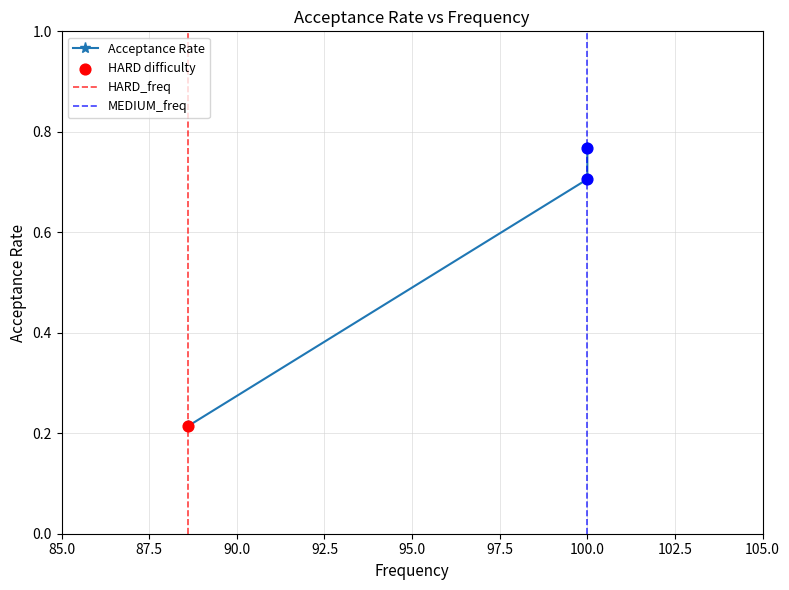

Which has a higher value, 88.6 or 100.0?

100.0